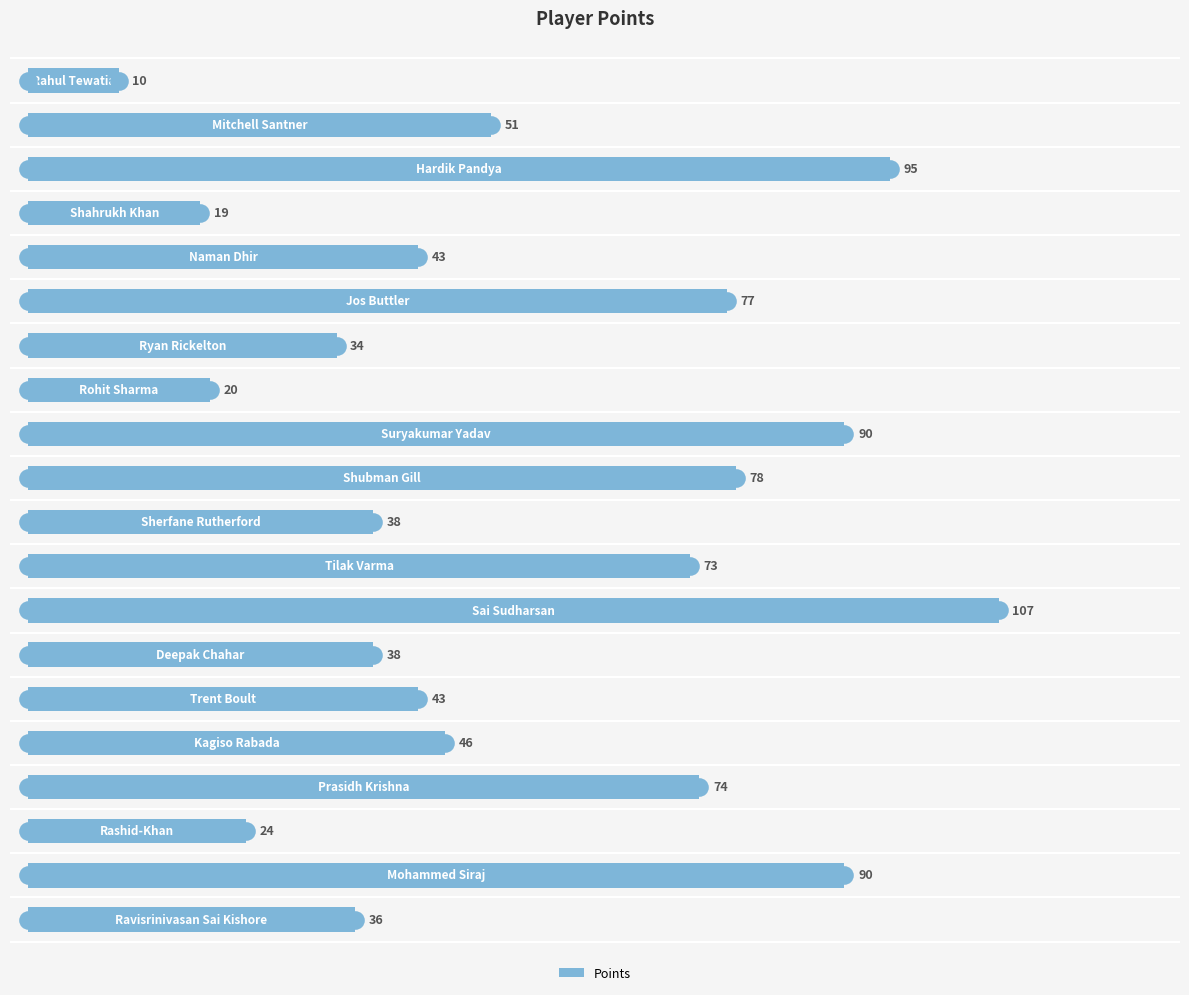

What is the change in value from 8 to 11?

-17